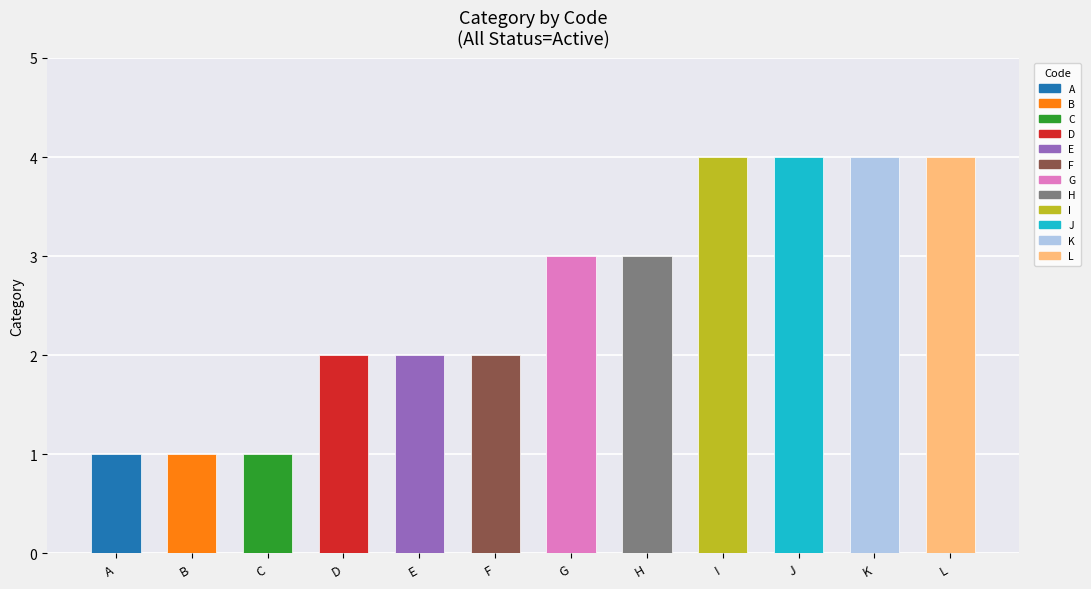

What is the average value?

3